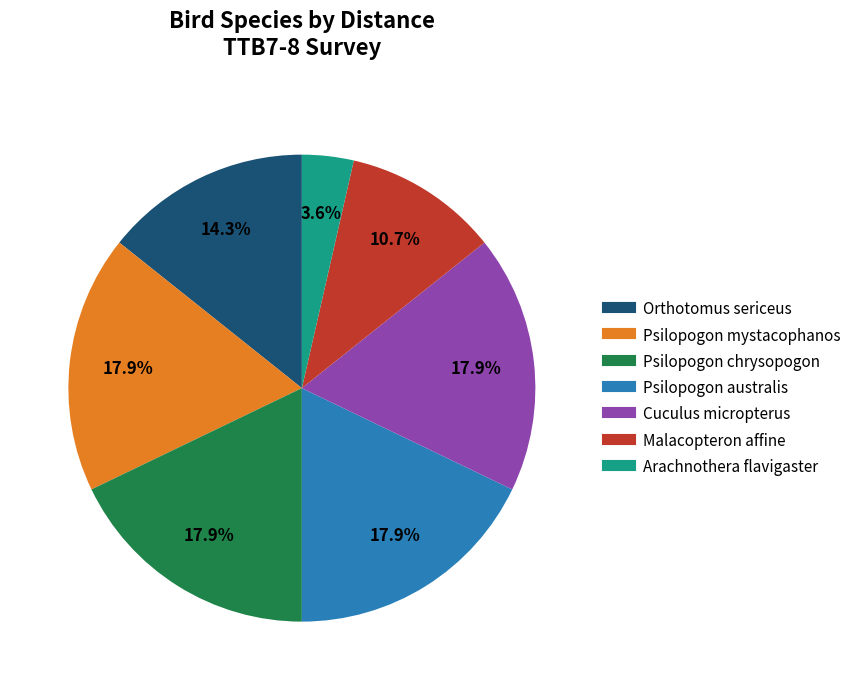

What percentage is the Psilopogon australis slice, to the nearest percent?

18%